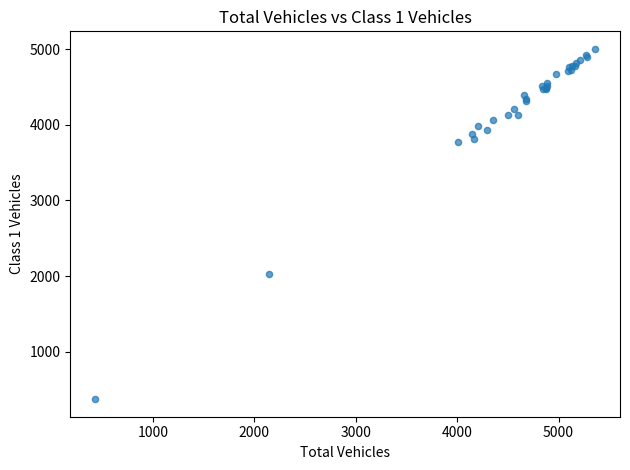

What Y value in the scatter plot is closest to 2688?

2027